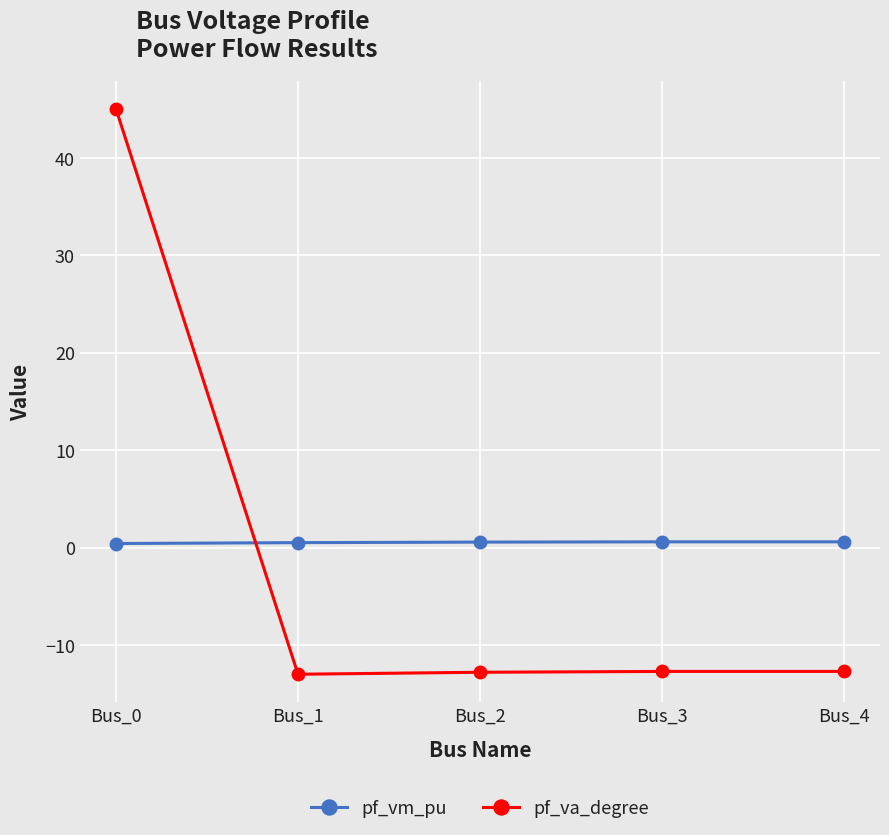

Is it true that pf_va_degree equals -12.8 at Bus_2?

True